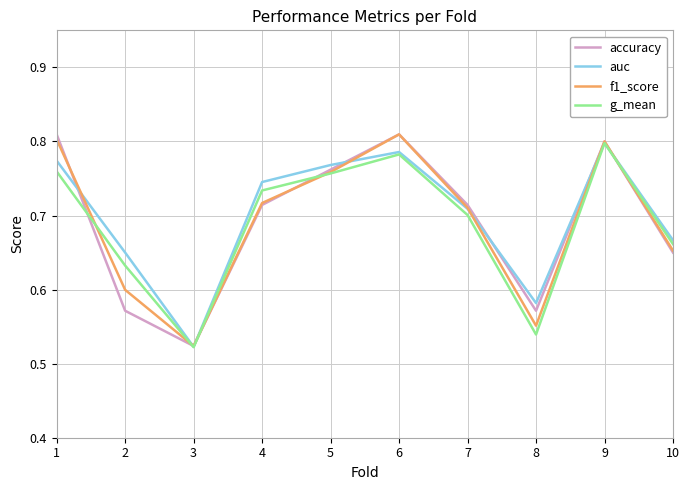

Where is f1_score nearest to the value 0?

3